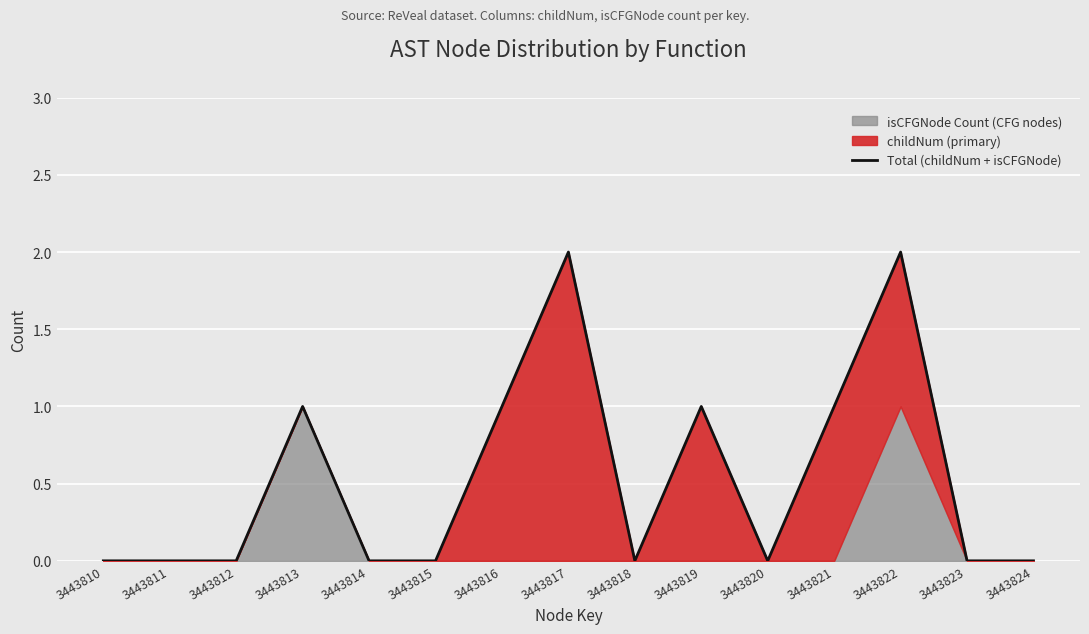

Where is the data nearest to the value 1?

3443813